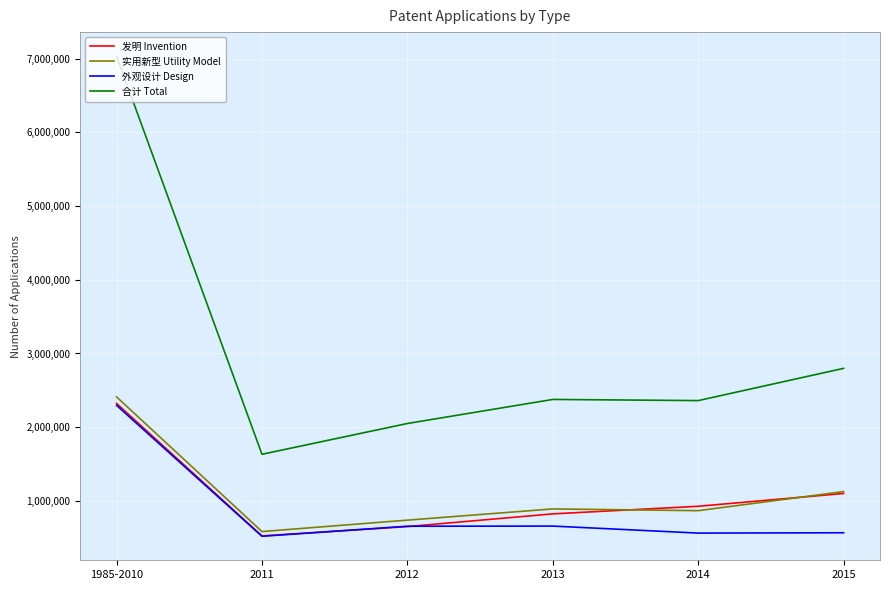

At which label is 合计 Total closest to 4332914?

2015